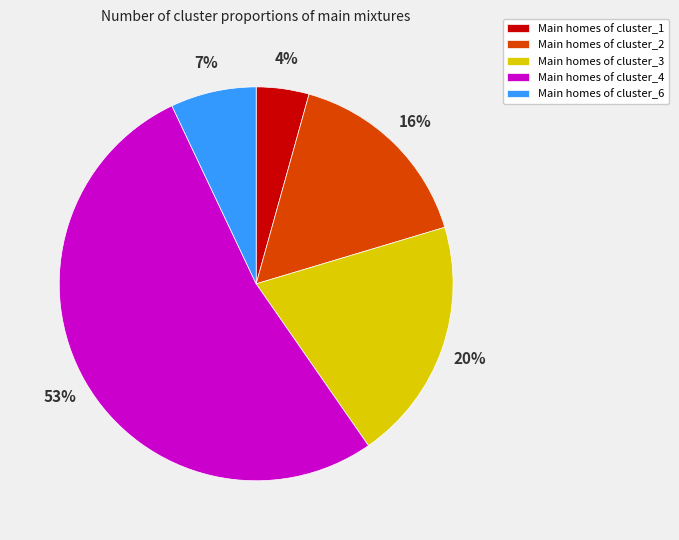

What percentage is the Main homes of cluster_3 slice, to the nearest percent?

20%